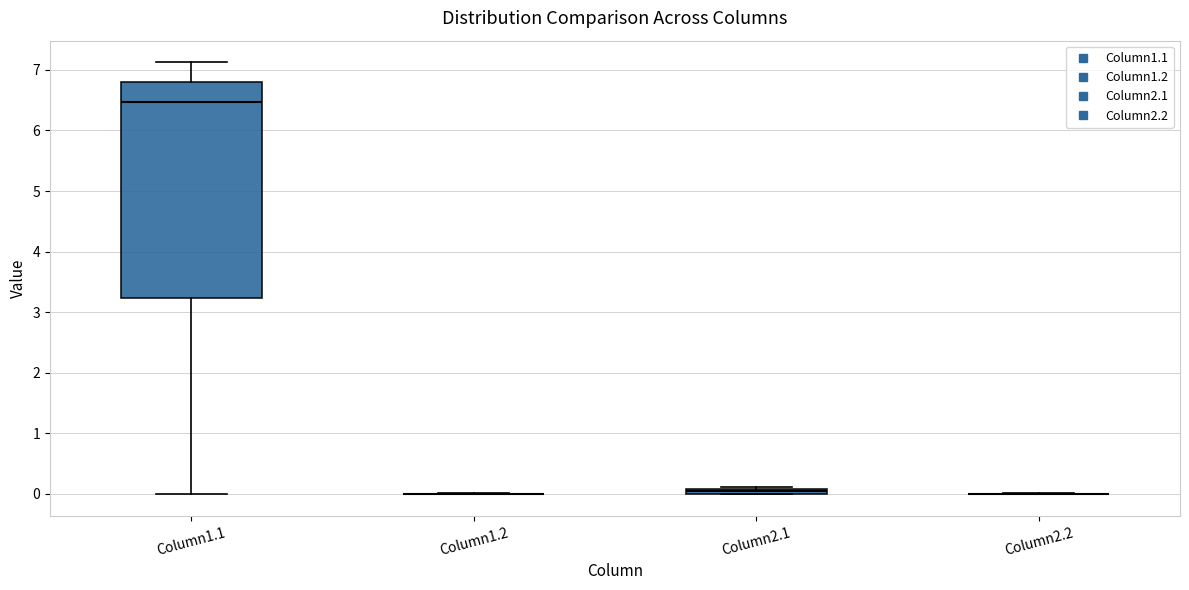

Comparing the boxes themselves (not the whiskers), which one is the tallest?

Column1.1